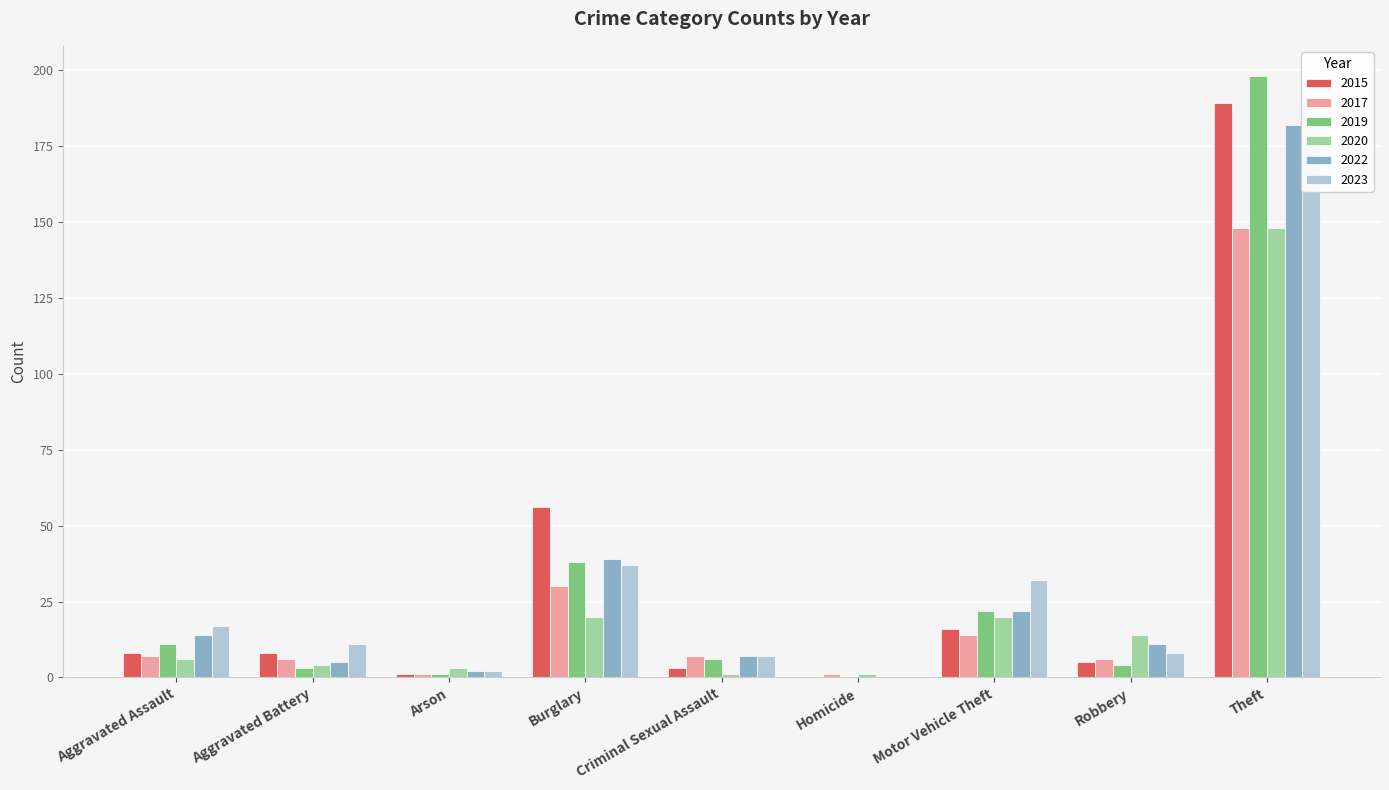

How many bars are there in each group?

6